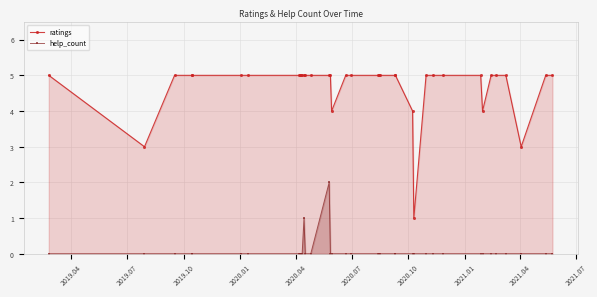

What is the greatest value displayed?

5